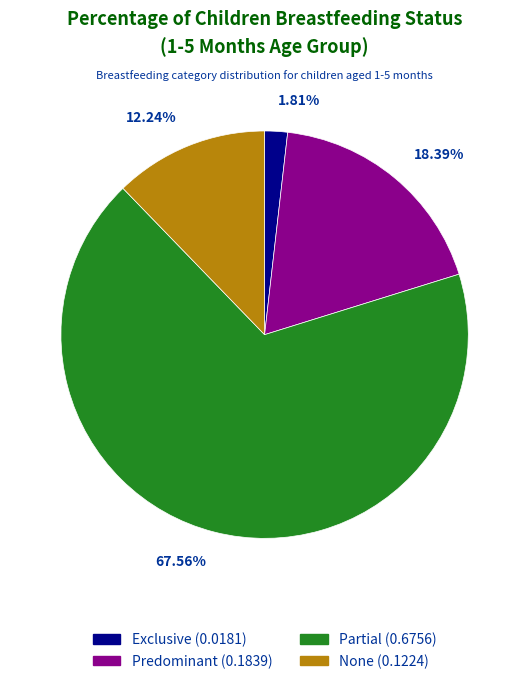

Is it true that Partial is 76% of the pie?

False